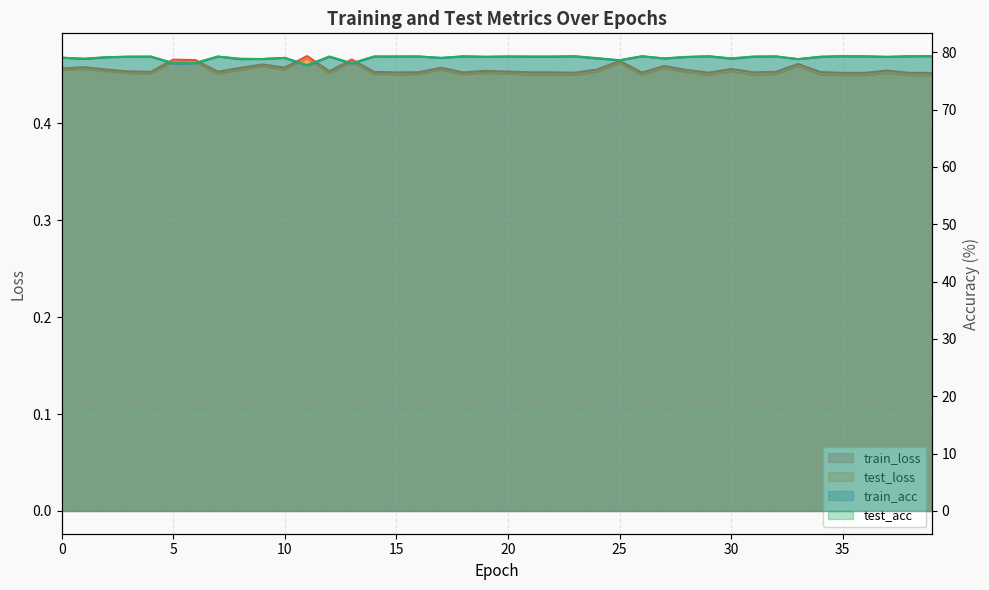

In test_loss, how many points are higher than both neighbors (excluding endpoints)?

12